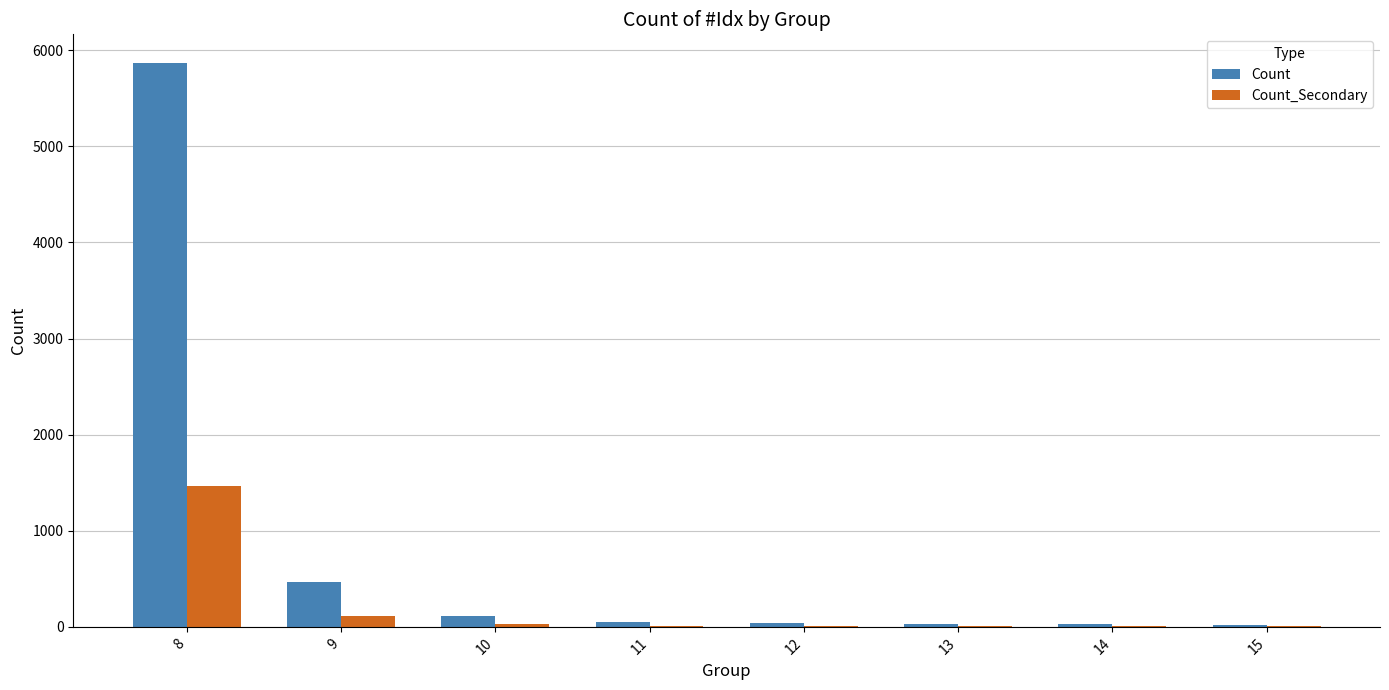

What is the sum of all Count_Secondary values?

1654